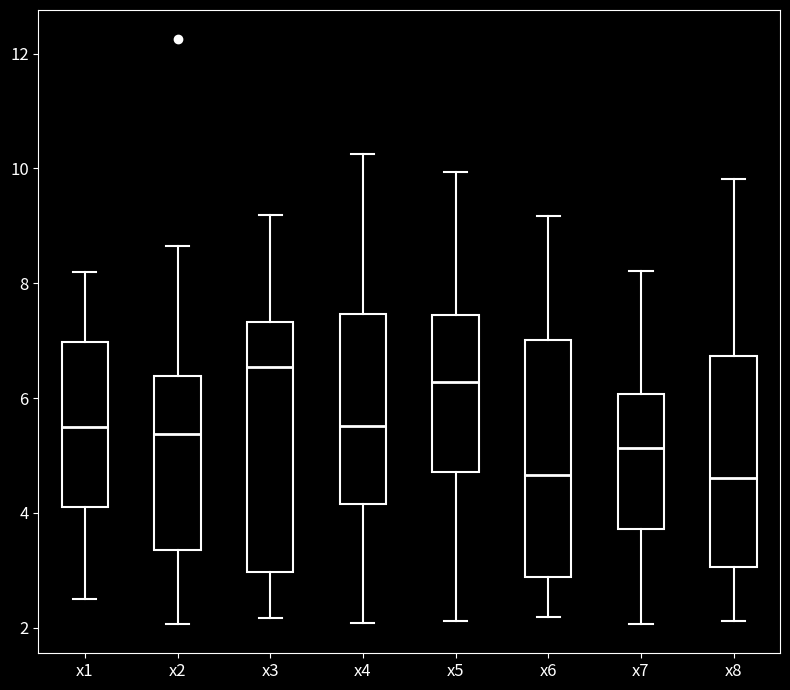

Comparing the boxes themselves (not the whiskers), which one is the tallest?

x3